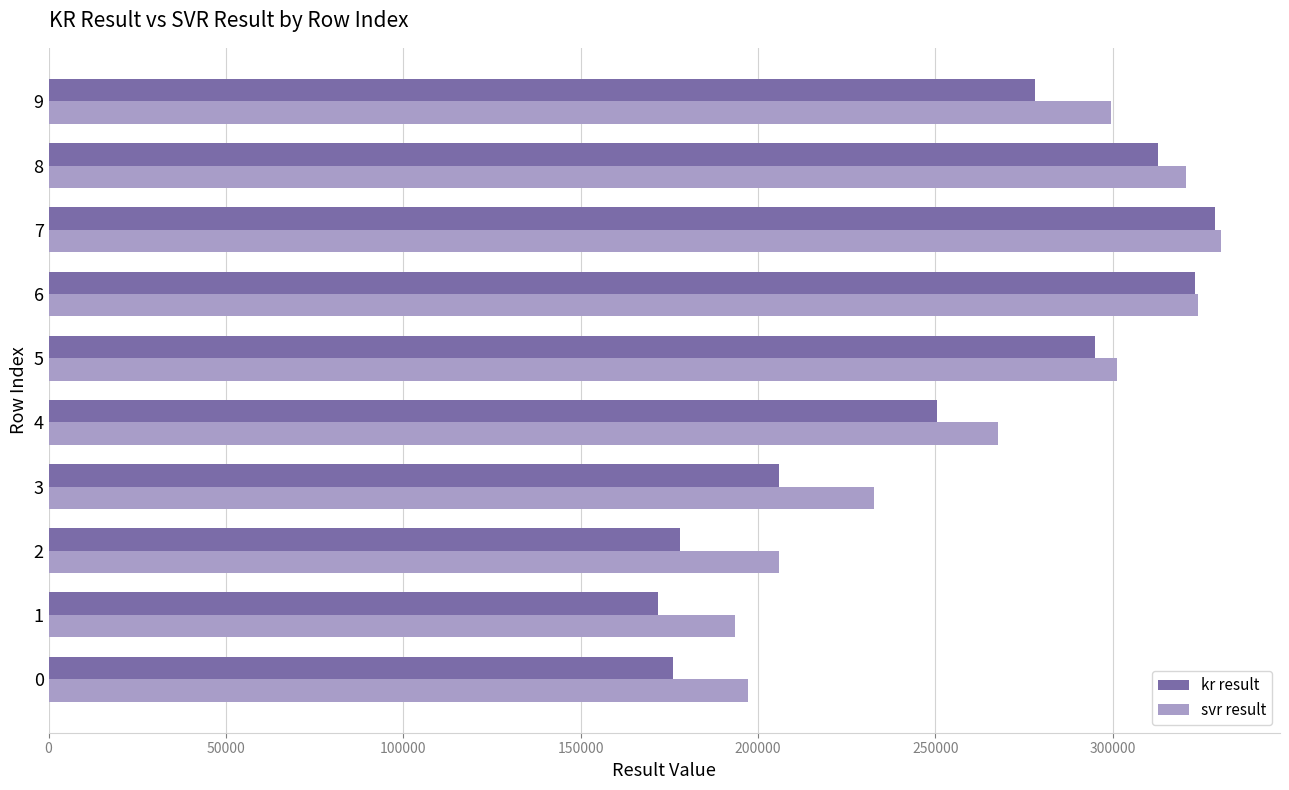

Which series changed the most between 3 and 6?

kr result